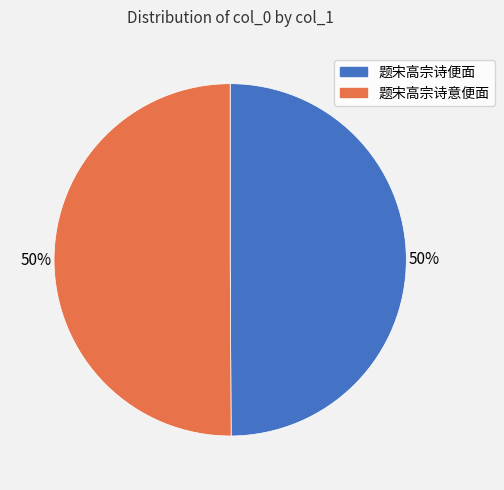

Is it true that 题宋高宗诗意便面 is 50% of the pie?

True